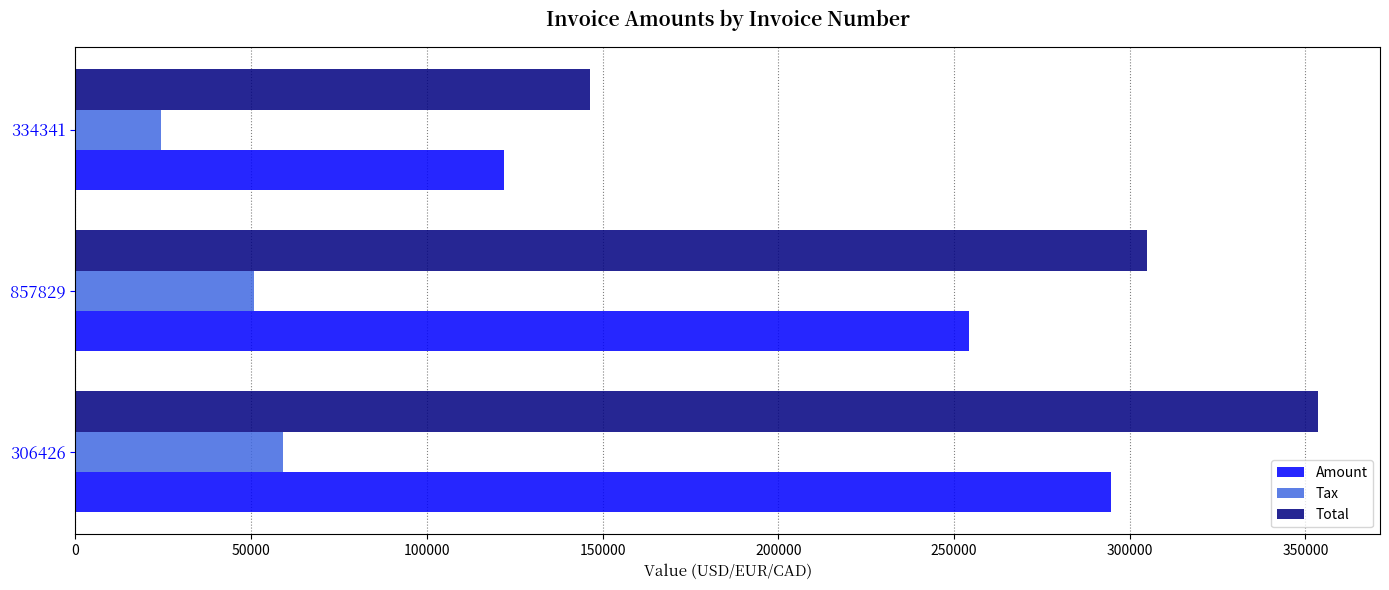

What is the maximum value shown in the chart?

353536.0